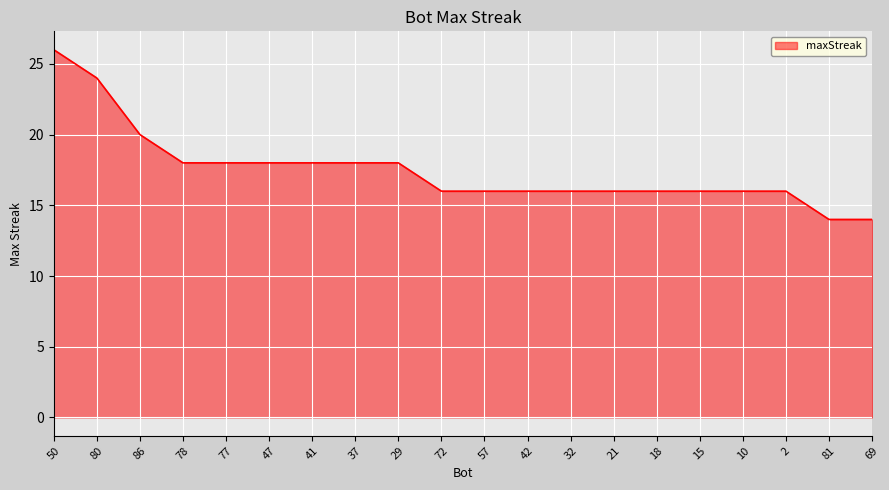

What is the maximum value shown in the chart?

26